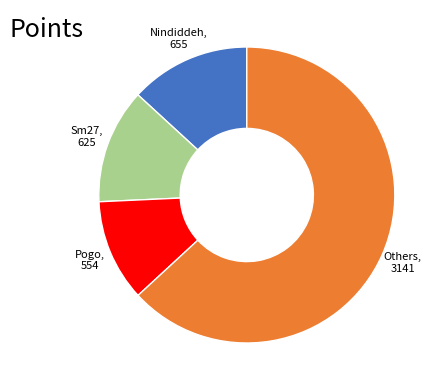

Rank the categories by value from highest to lowest.

Others, 3141, Nindiddeh, 655, Sm27, 625, Pogo, 554